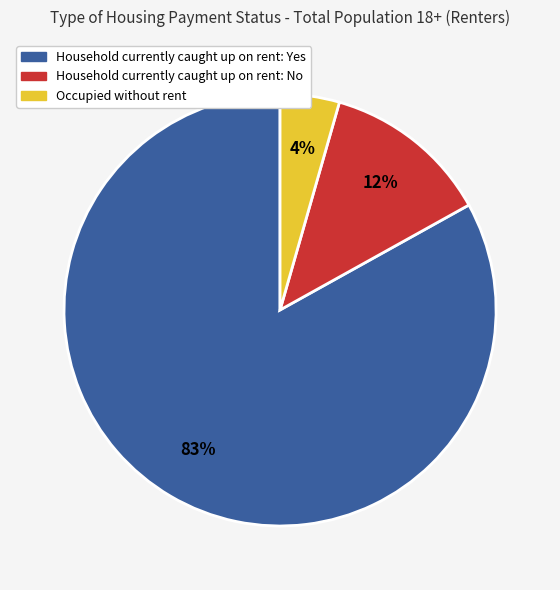

What percentage is the Occupied without rent slice, to the nearest percent?

4%